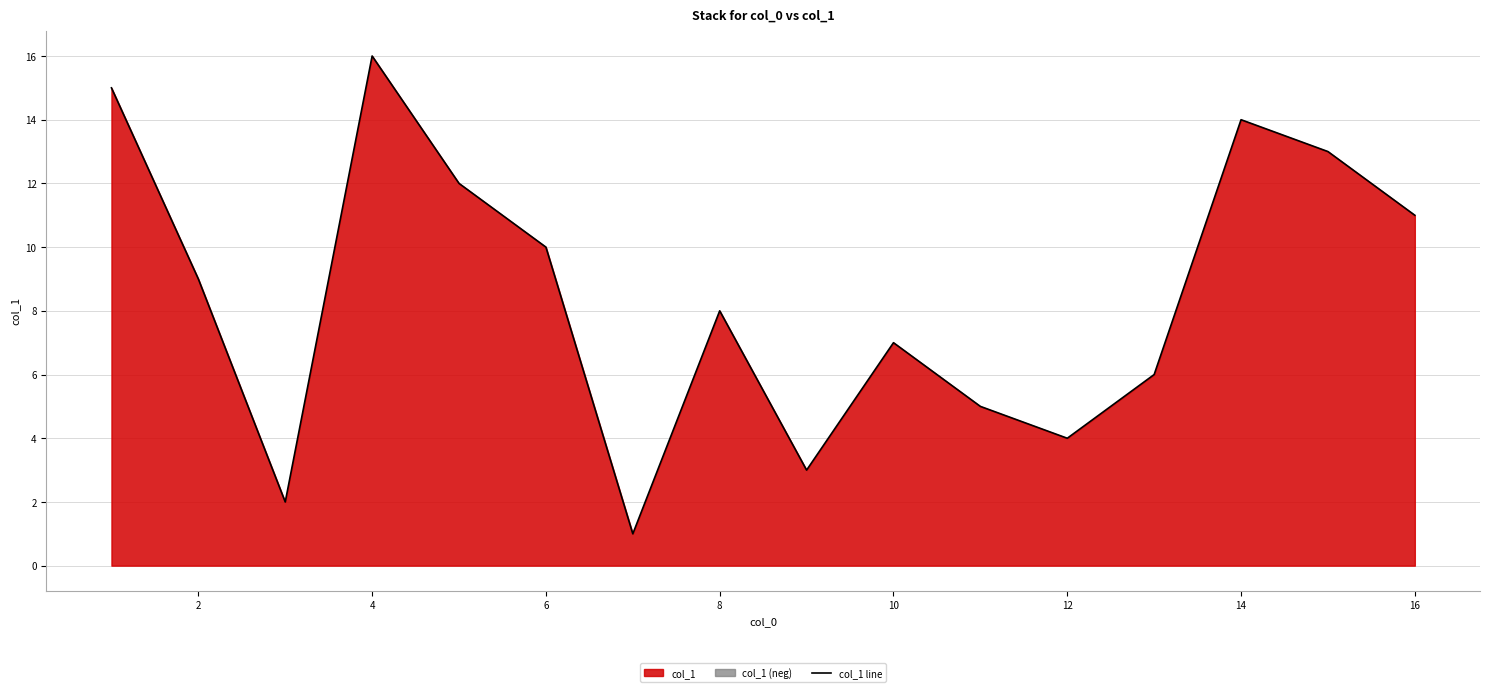

Is it true that col_1 line equals 16 at 2?

False